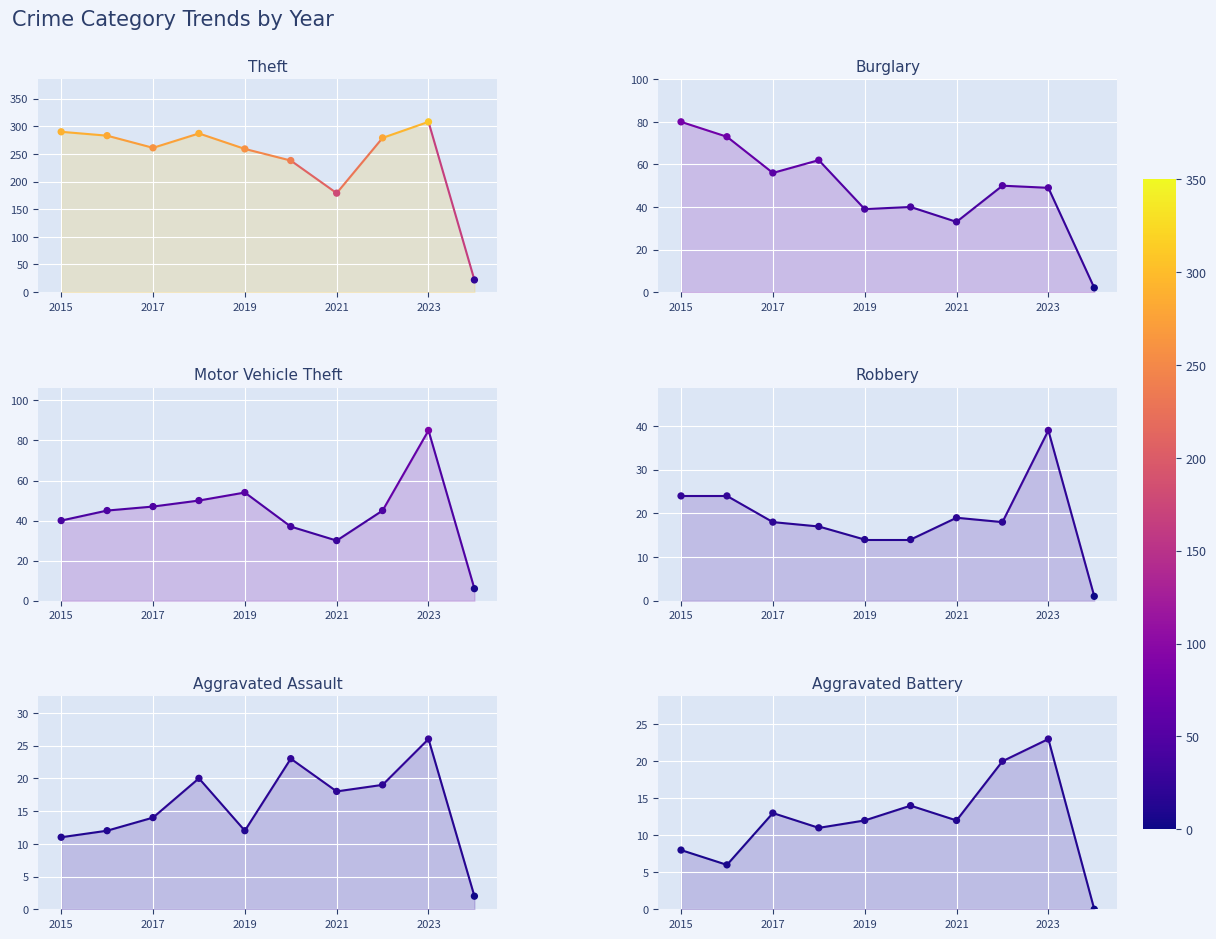

What are all the series names shown in the legend?

Theft, Burglary, Motor Vehicle Theft, Robbery, Aggravated Assault, Aggravated Battery